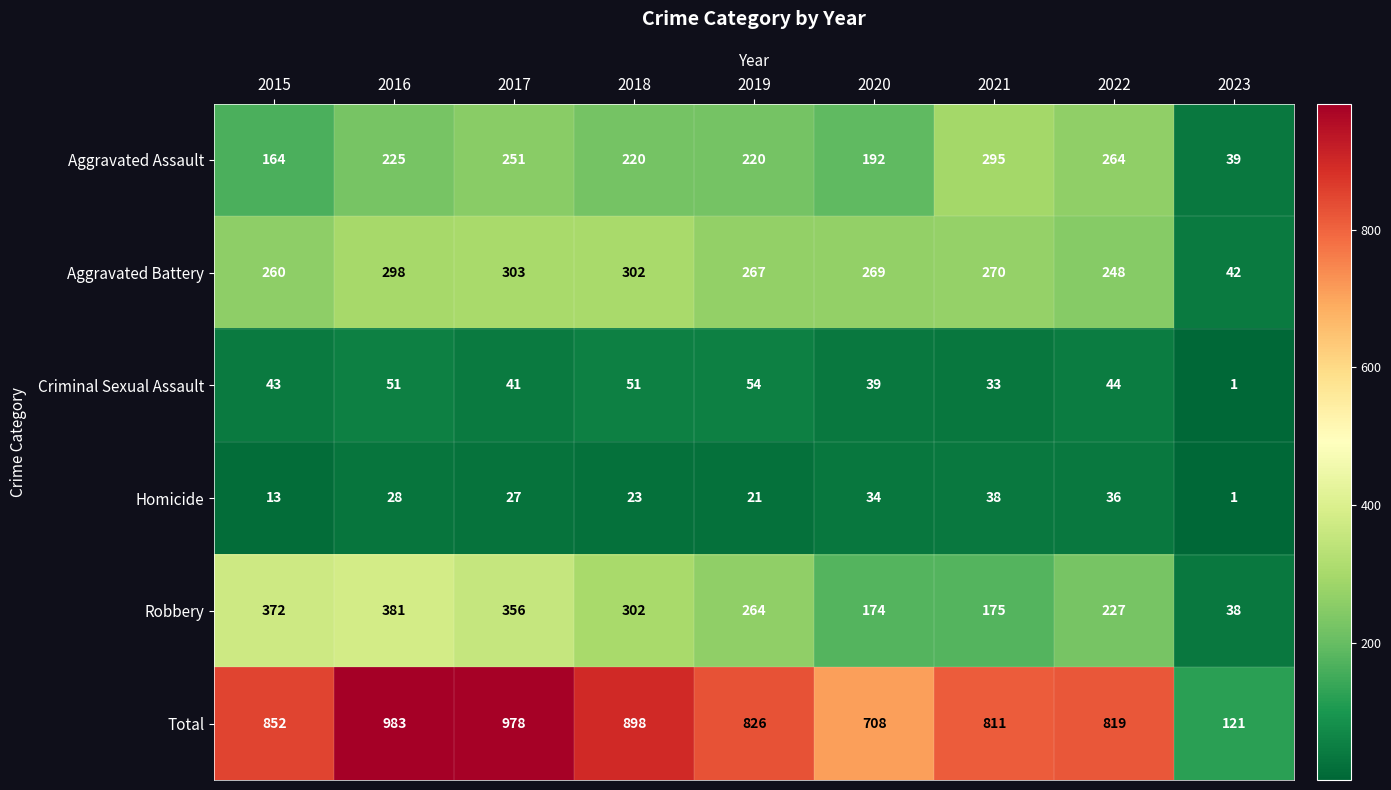

What is the difference between the Homicide values at 2021 and 2017?

11